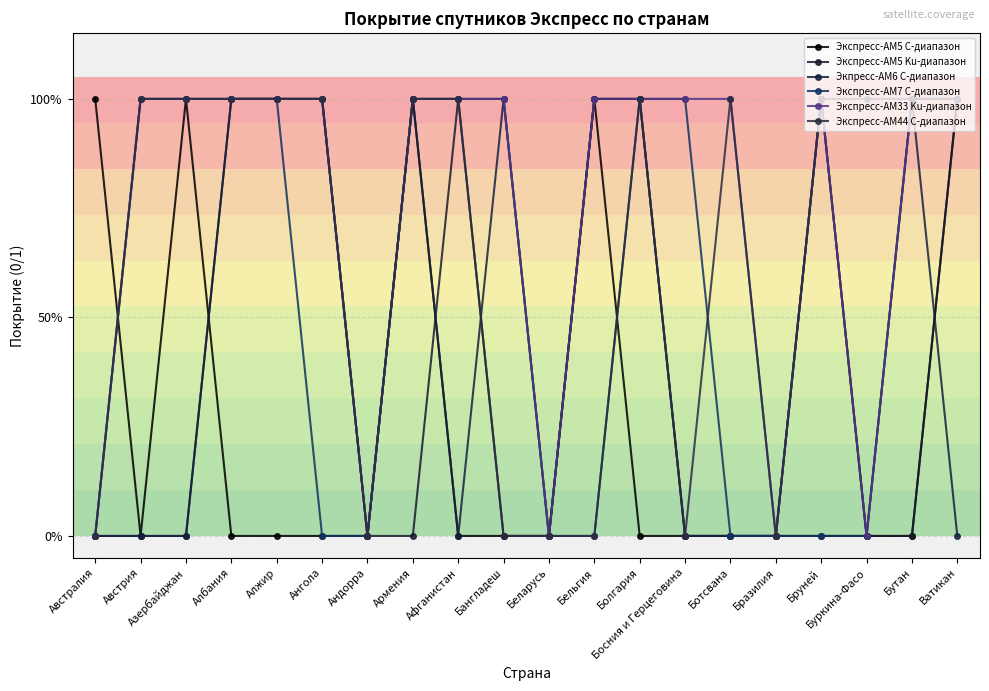

What is the average value of the Экспресс-АМ33 Ku-диапазон series?

1